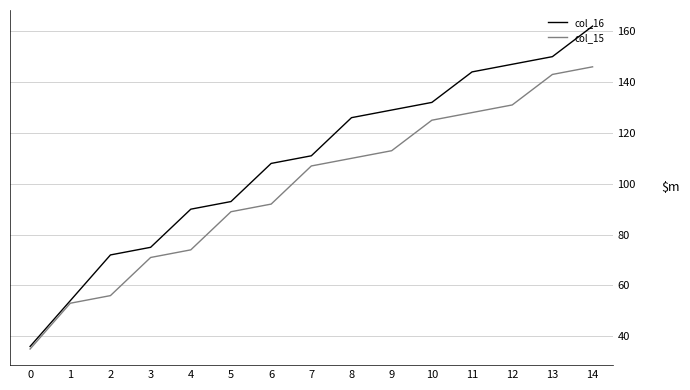

What is the sum of the col_15 values at 6 and 7?

199